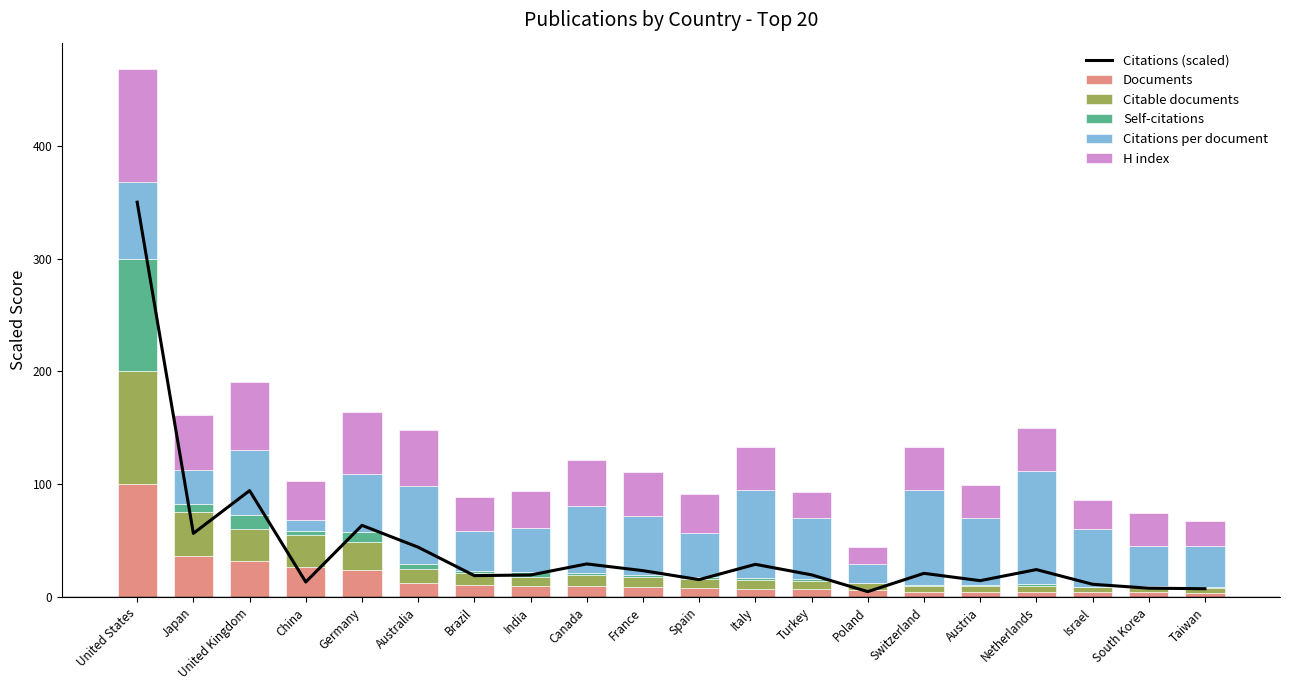

Which has a higher value, Japan or France?

Japan